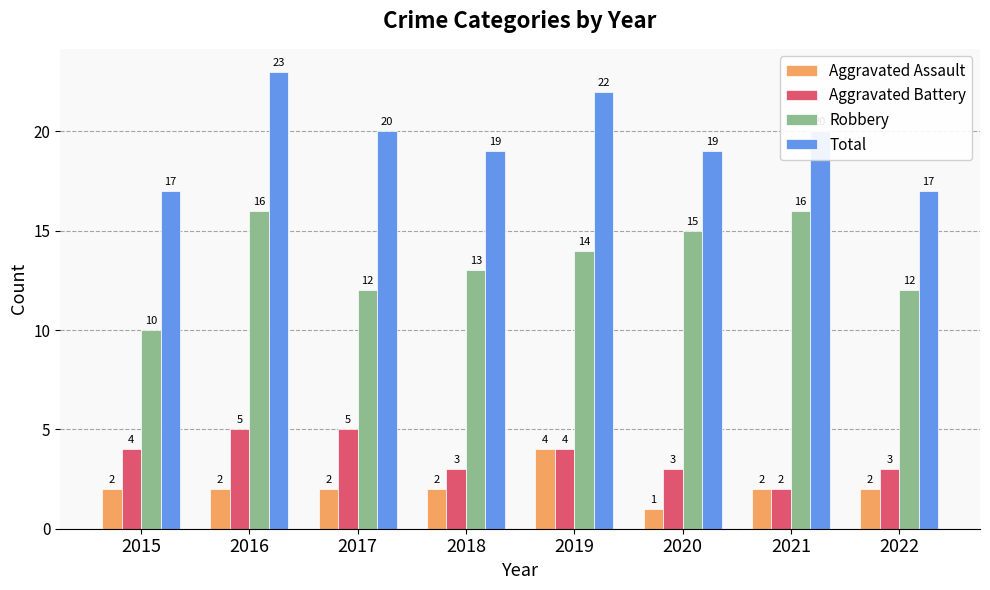

Read the Aggravated Assault value at 2015.

2